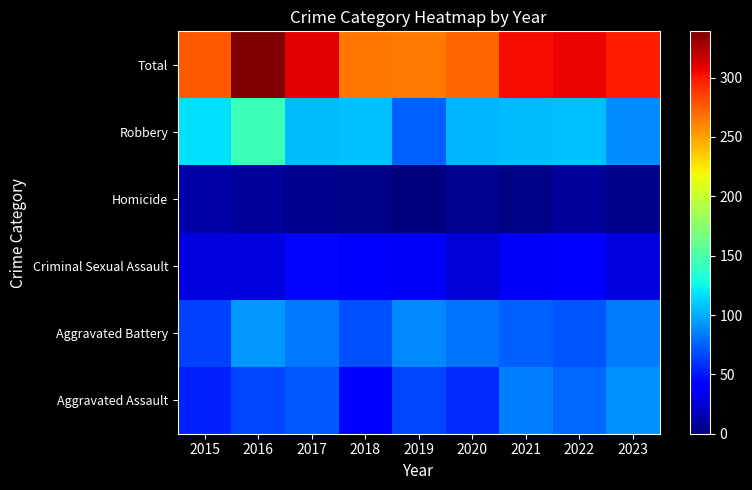

Reading right to left, what are all the values shown in this chart?

Aggravated Assault: 2023=91	2022=77	2021=86	2020=56	2019=65	2018=43	2017=72	2016=66	2015=54
Aggravated Battery: 2023=84	2022=71	2021=75	2020=82	2019=88	2018=70	2017=83	2016=93	2015=64
Criminal Sexual Assault: 2023=29	2022=42	2021=36	2020=26	2019=36	2018=43	2017=44	2016=28	2015=28
Homicide: 2023=3	2022=9	2021=2	2020=6	2019=0	2018=2	2017=5	2016=8	2015=13
Robbery: 2023=90	2022=107	2021=105	2020=102	2019=75	2018=107	2017=105	2016=144	2015=117
Total: 2023=297	2022=306	2021=304	2020=272	2019=264	2018=265	2017=309	2016=339	2015=276